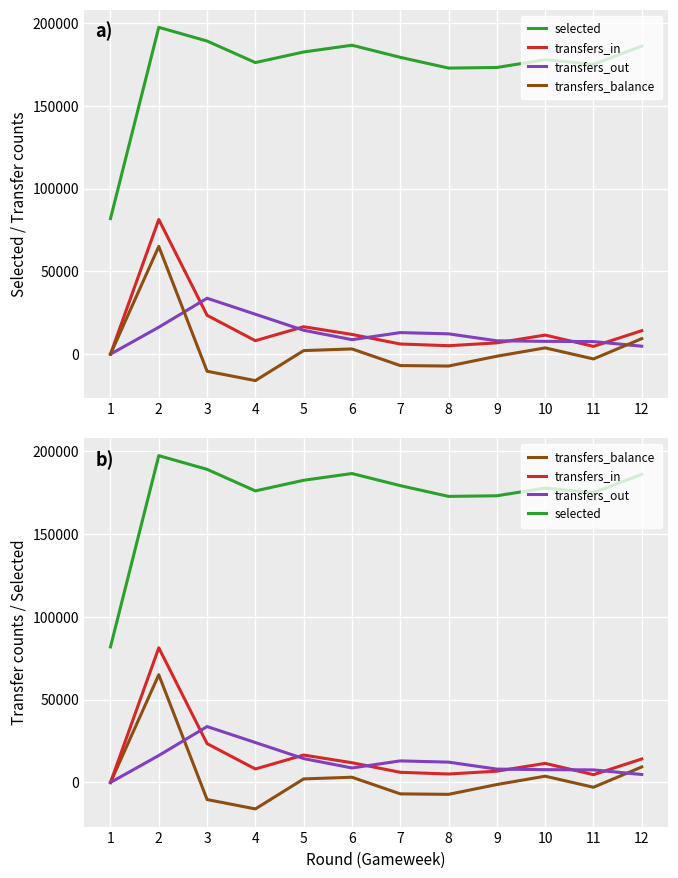

Which series has the largest total across all categories?

selected